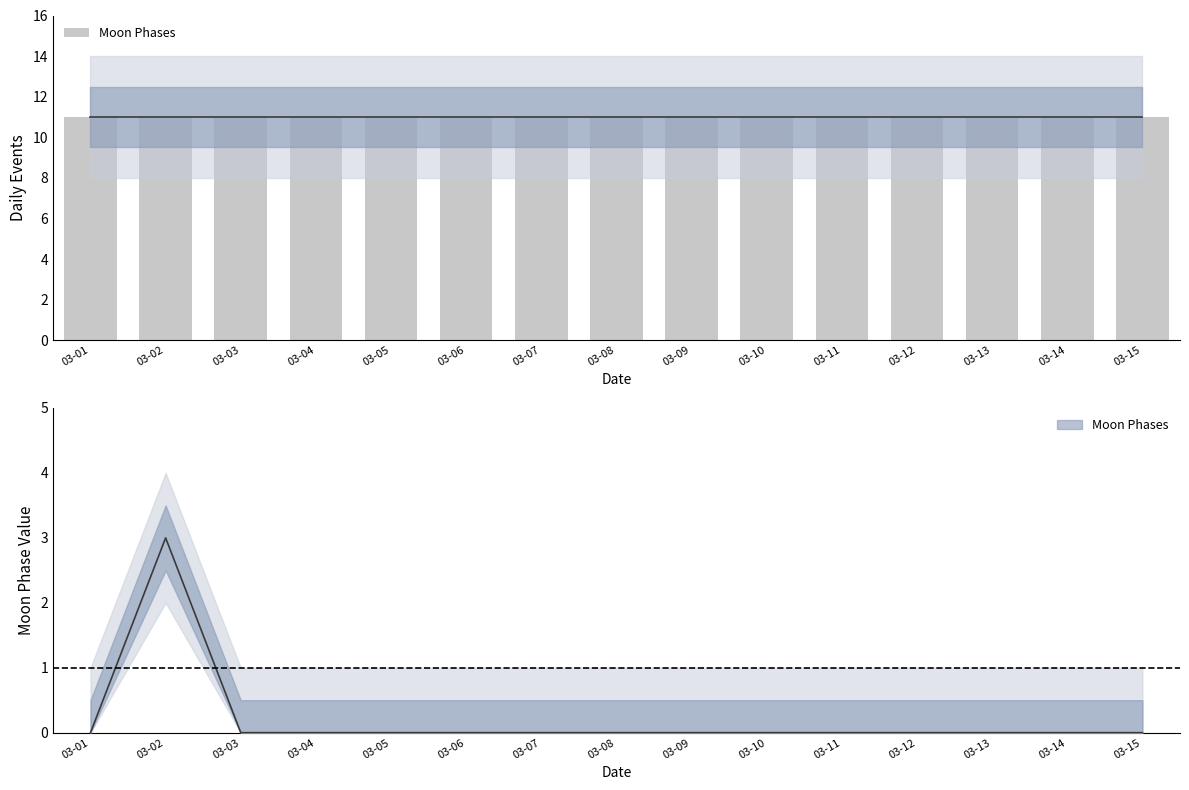

List the labels in order of value, largest first.

2022-03-02, 2022-03-01, 2022-03-03, 2022-03-04, 2022-03-05, 2022-03-06, 2022-03-07, 2022-03-08, 2022-03-09, 2022-03-10, 2022-03-11, 2022-03-12, 2022-03-13, 2022-03-14, 2022-03-15